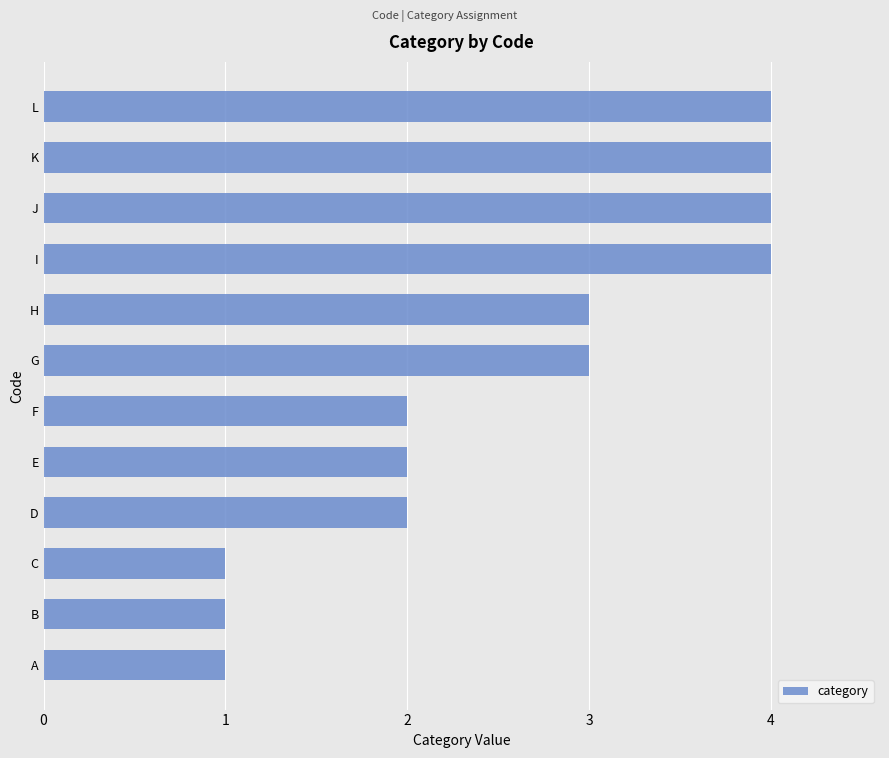

What is the change in value from C to F?

+1